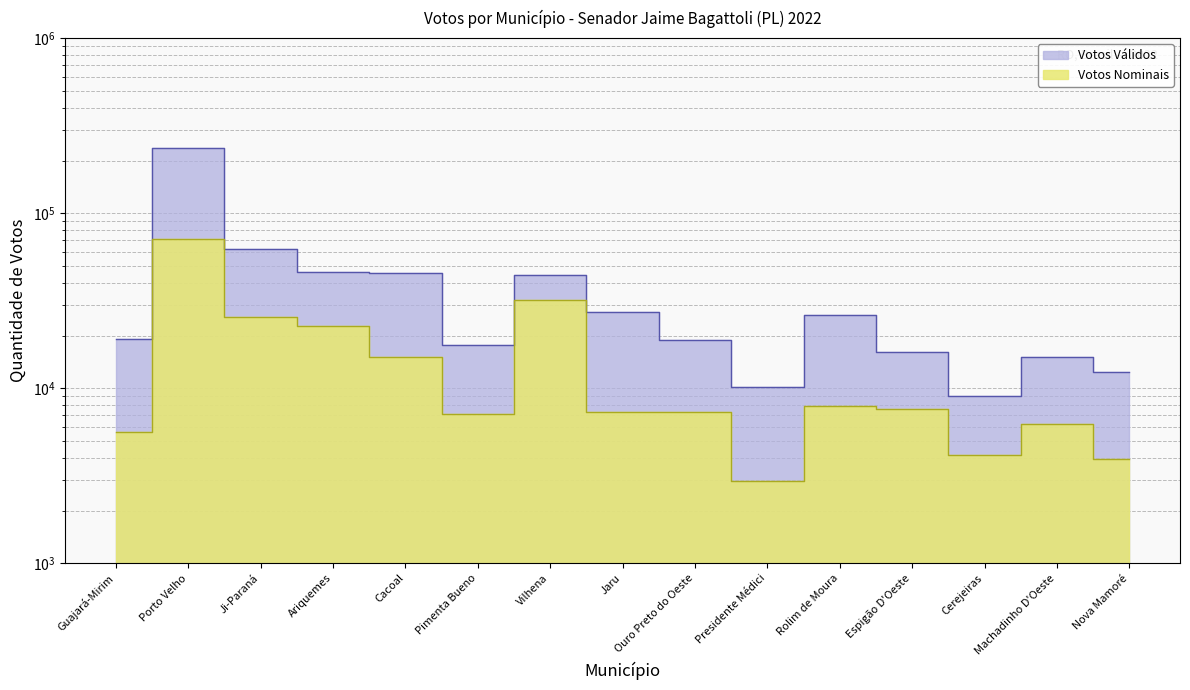

What position from the left is Guajará-Mirim?

1